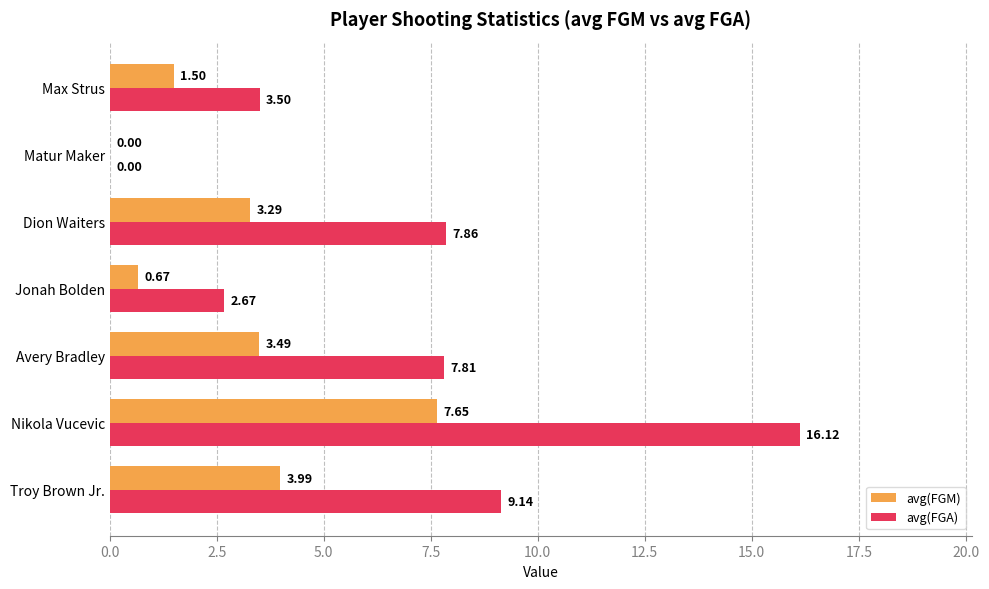

At which category is the sum across all series the highest?

Nikola Vucevic